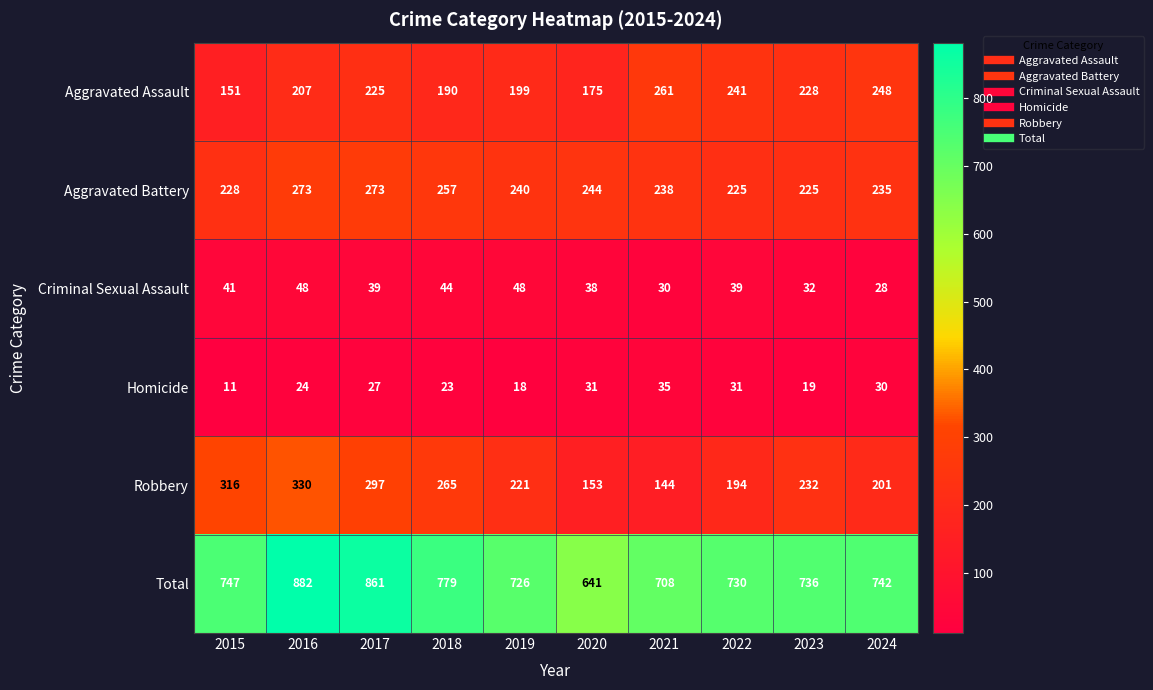

Count the number of data series in this chart.

6